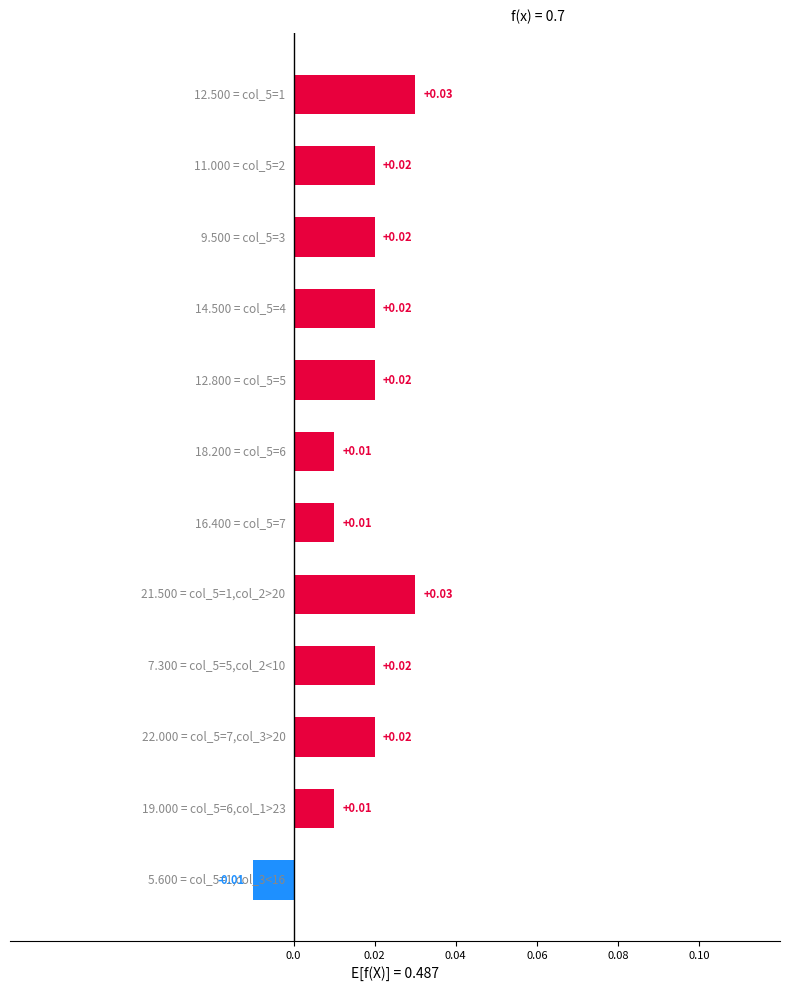

How many bars are there in total?

12